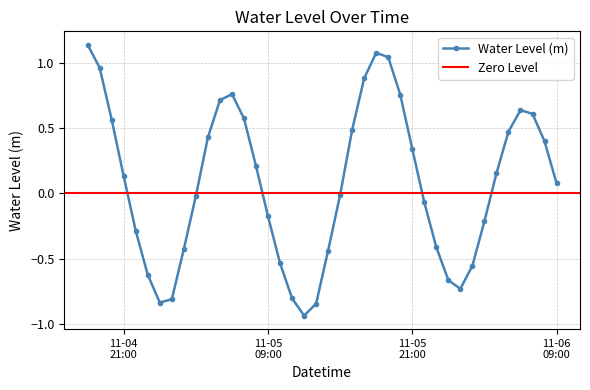

Is it true that the value at 2024-11-05 15:00:00 is -0.0?

True